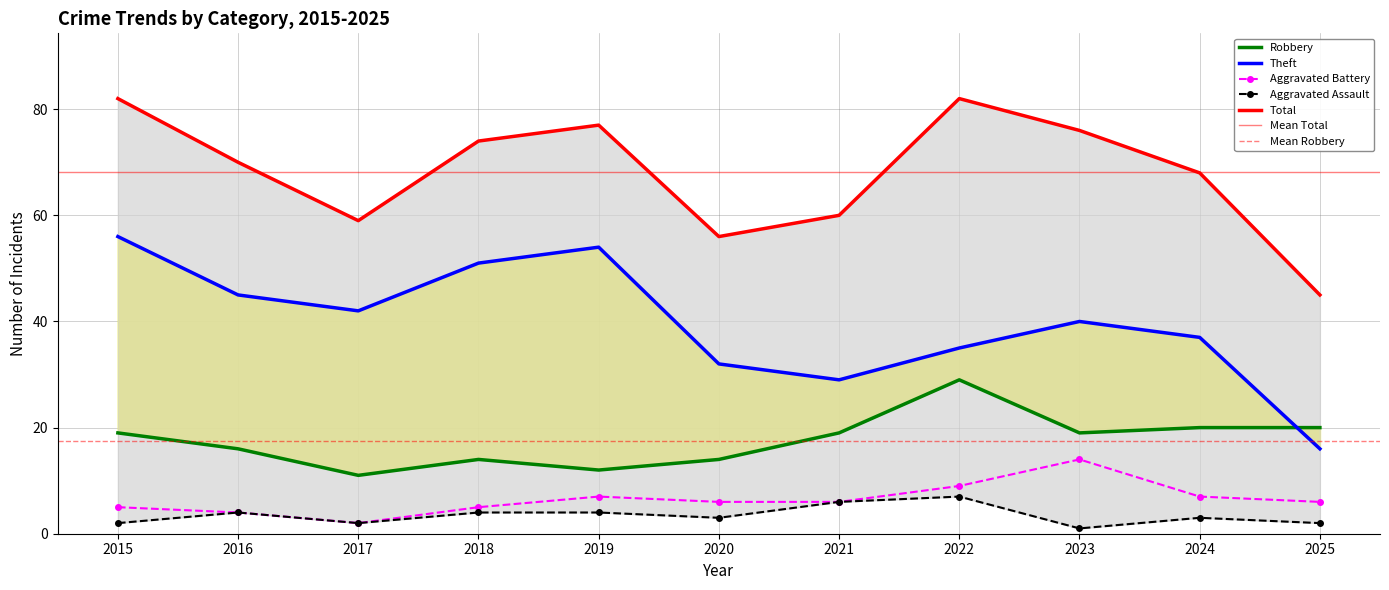

What is the total value across all series at 2025?

89